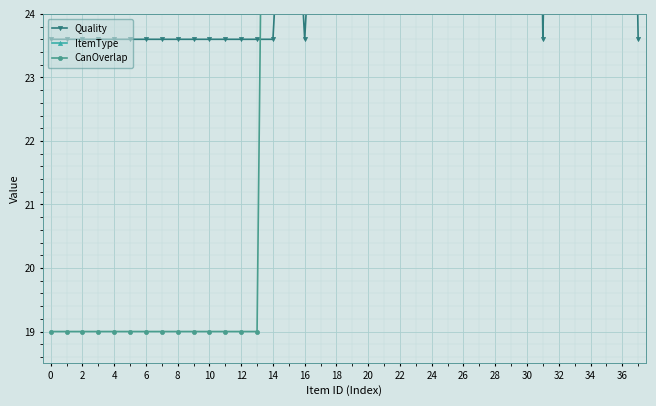

What is the sum of all ItemType values?

1555.8